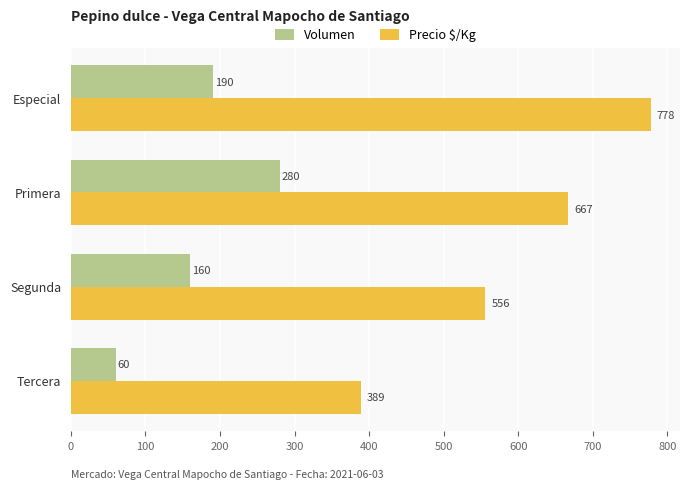

Which series has the largest total across all categories?

Precio $/Kg